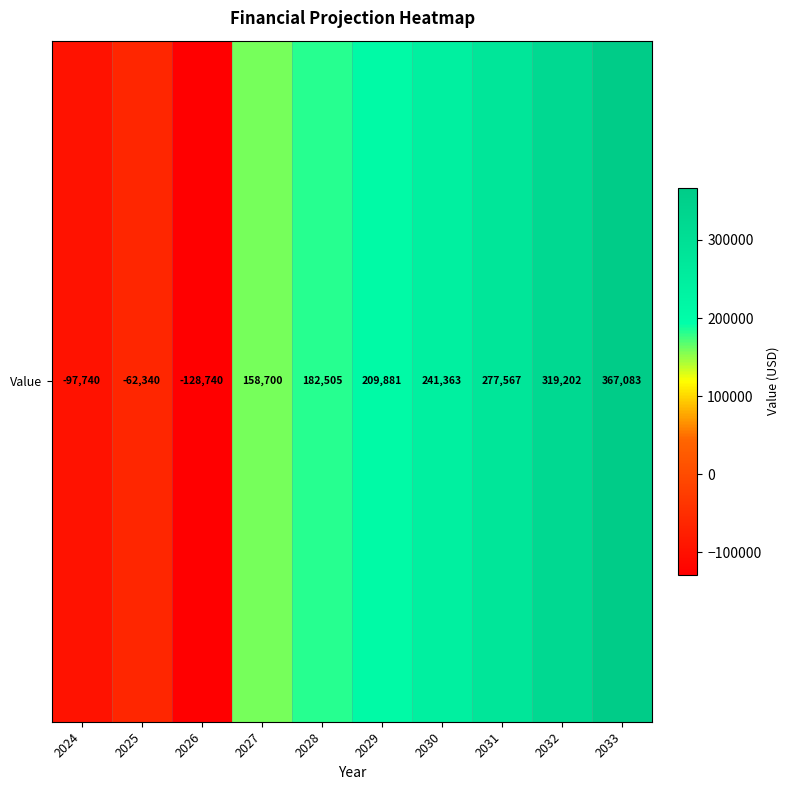

Where is the data nearest to the value 119171?

2027